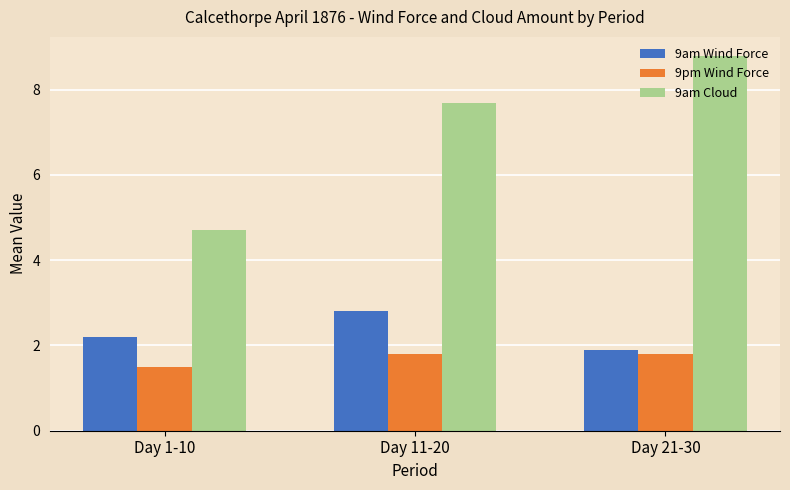

Reading left to right, what are all the values shown in this chart?

9am Wind Force: Day 1-10=2.2	Day 11-20=2.8	Day 21-30=1.9
9pm Wind Force: Day 1-10=1.5	Day 11-20=1.8	Day 21-30=1.8
9am Cloud: Day 1-10=4.7	Day 11-20=7.7	Day 21-30=8.8